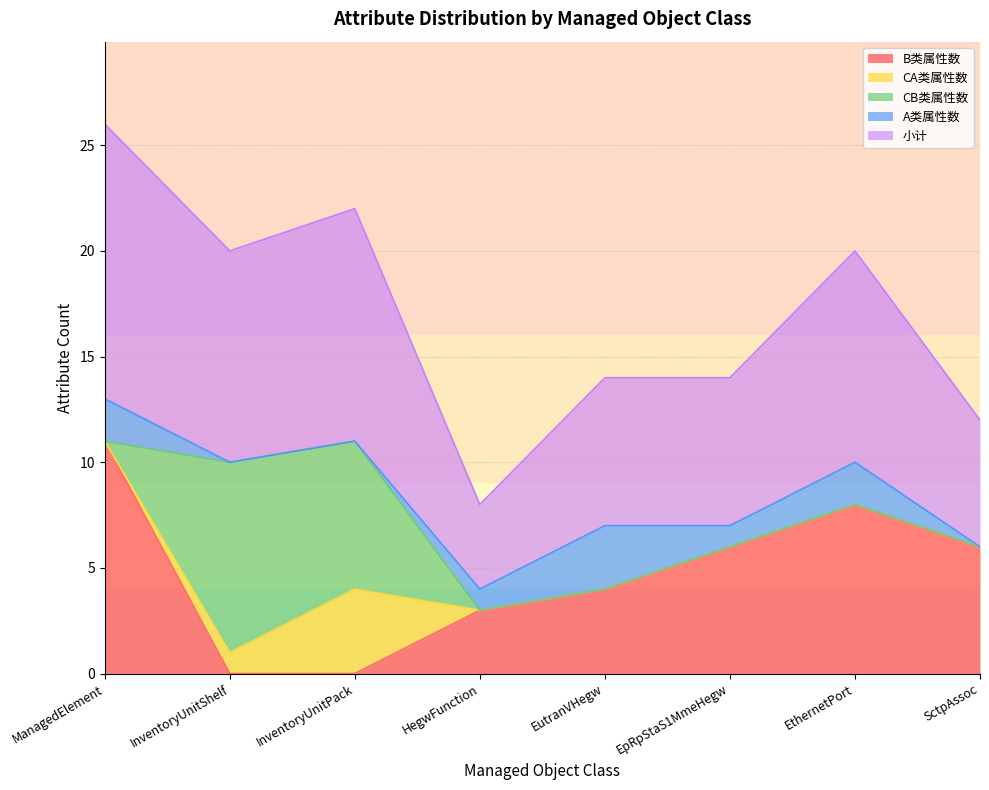

How many values in the 小计 series exceed 10?

2